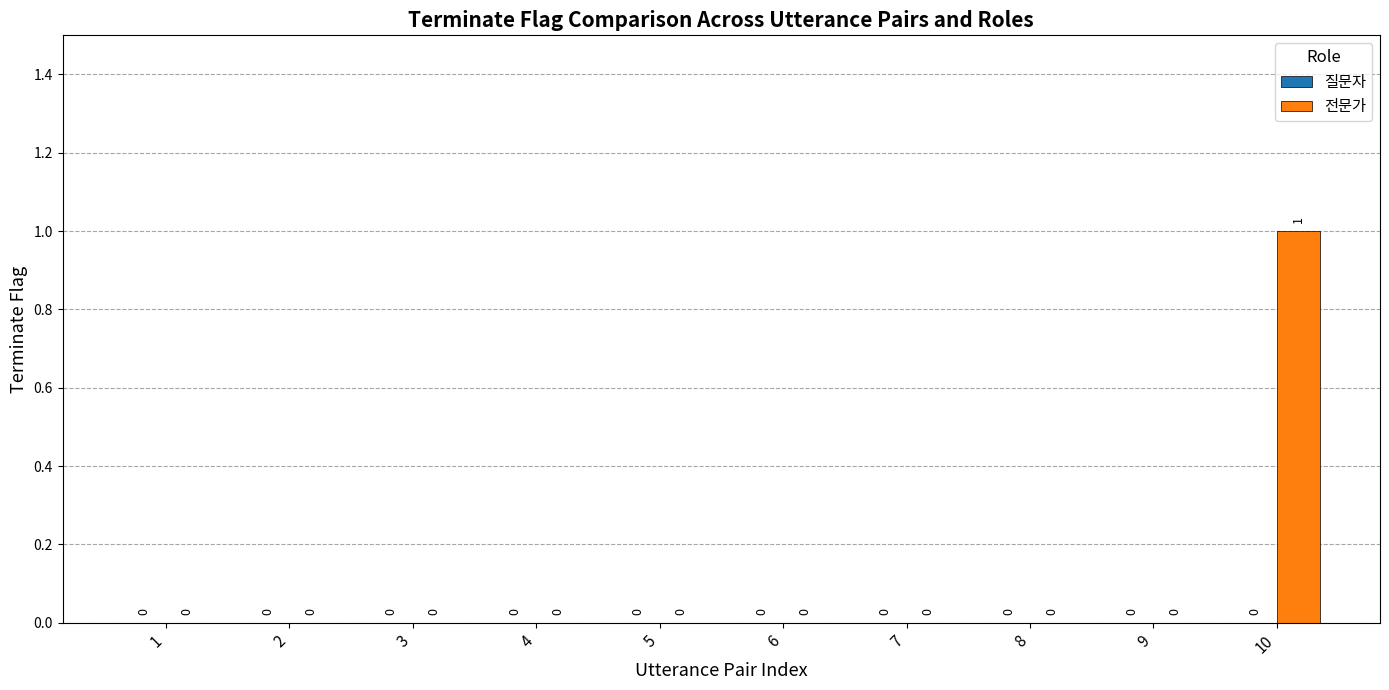

The chart shows a value of 0 at 8. True or false?

True